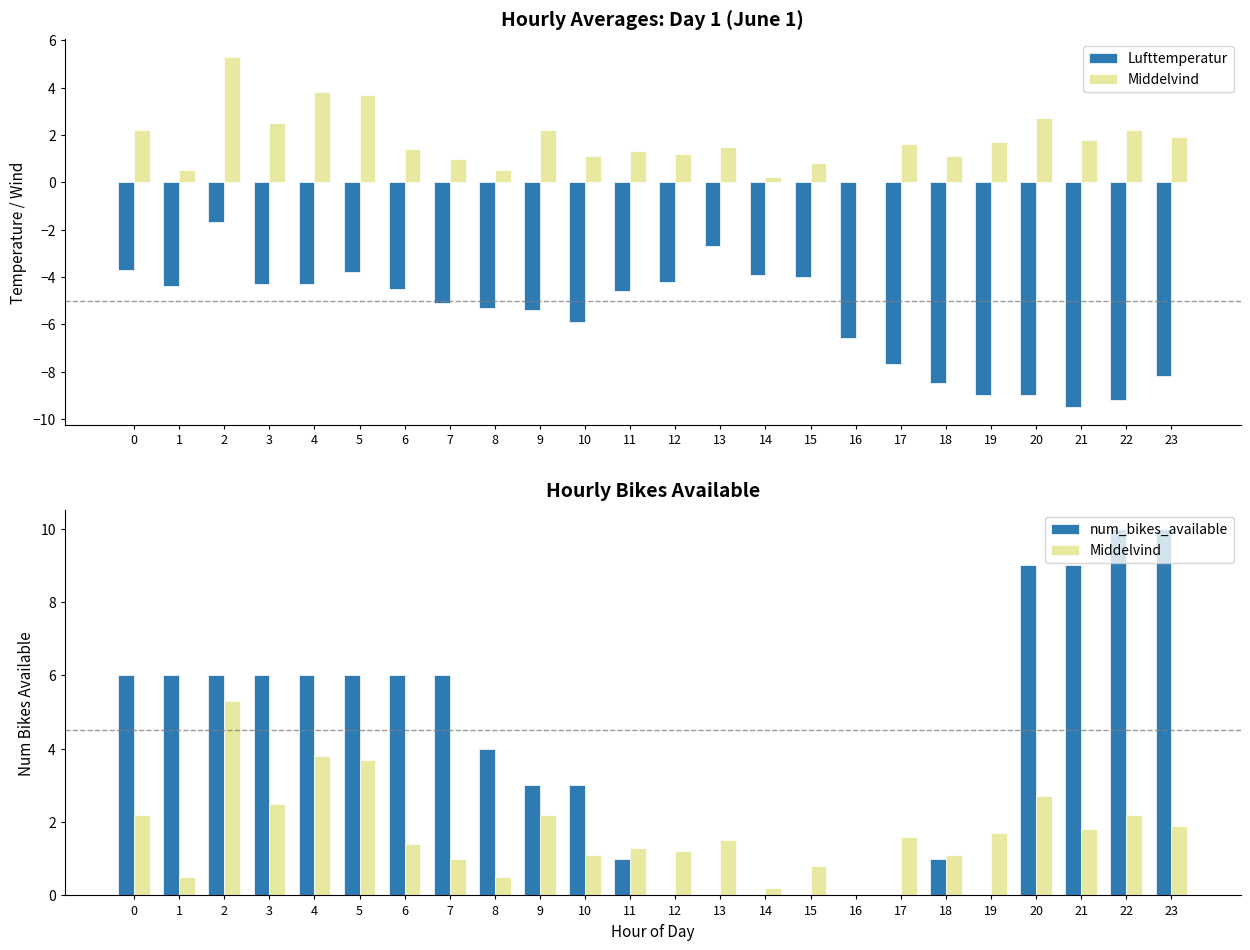

What is the difference between the second highest and second lowest values in the Lufttemperatur series?

6.5